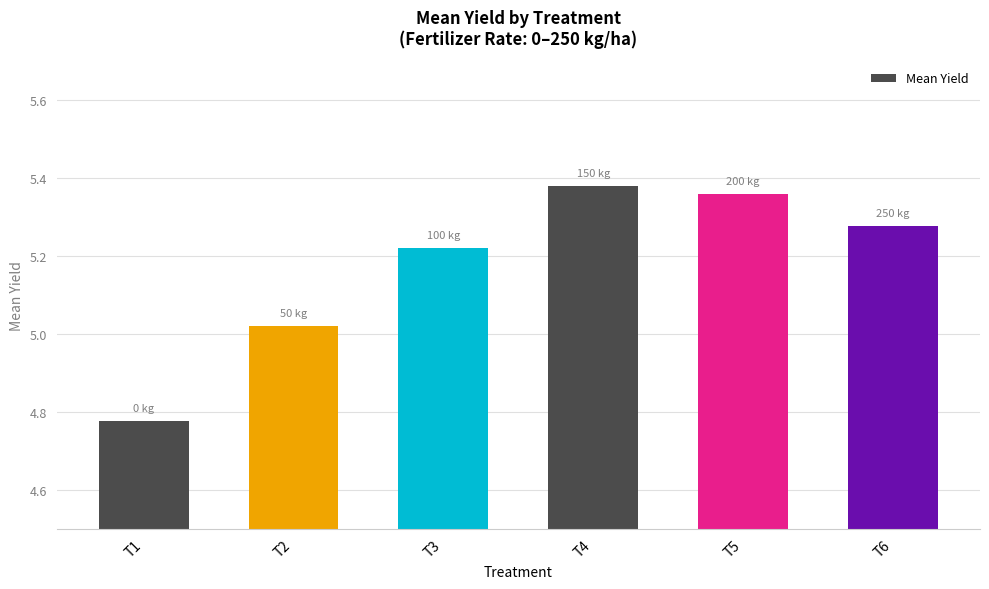

Between T5 and T6, which is larger?

T5